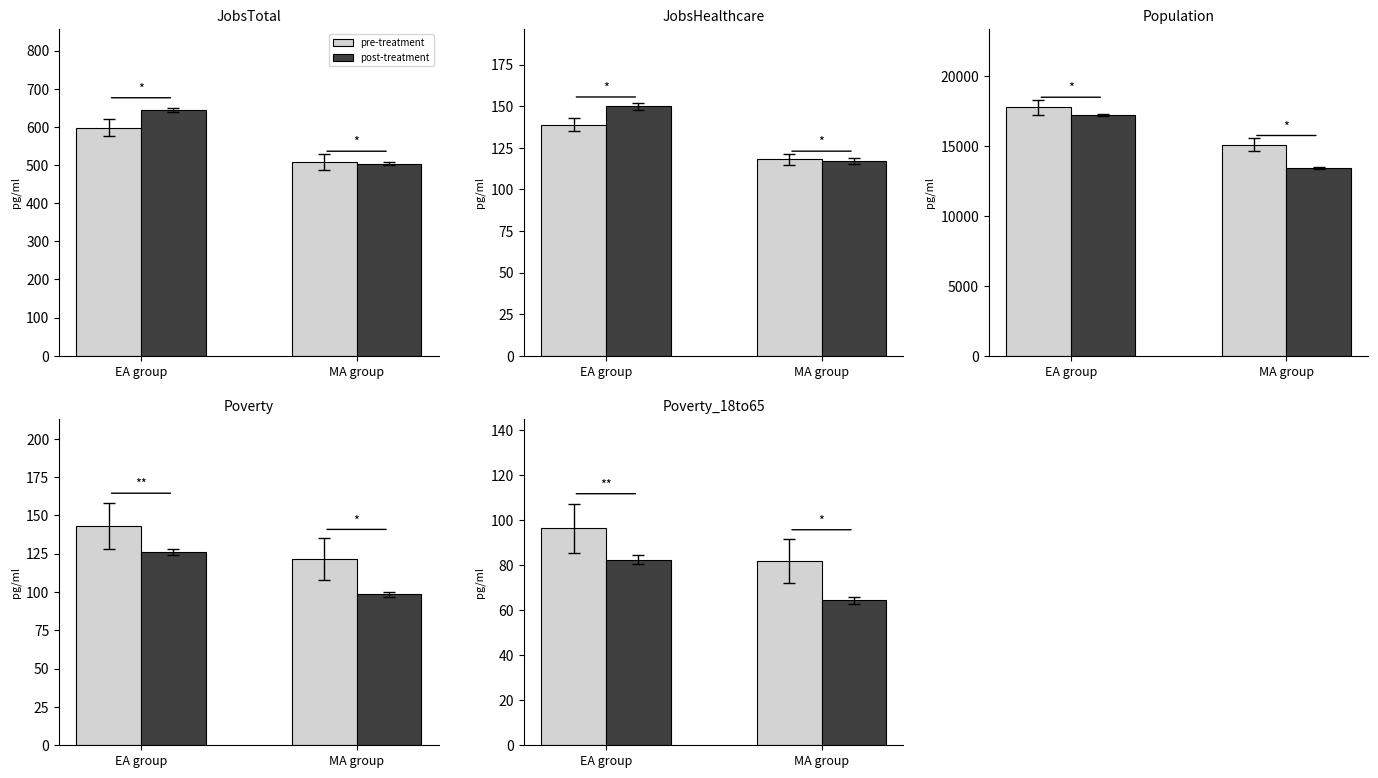

True or false: Population has a value of 7641 at 2018.

False